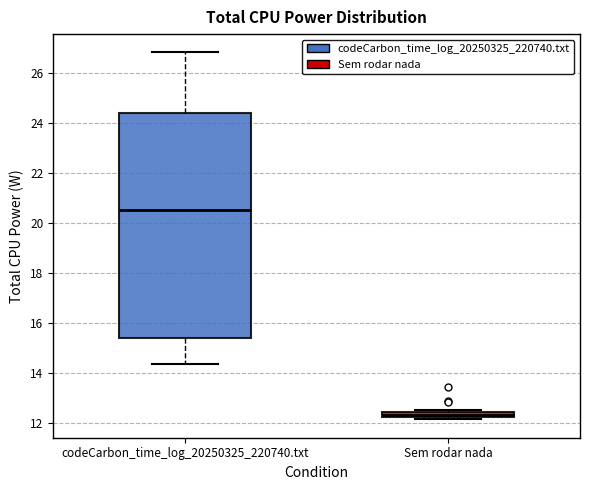

Comparing the boxes themselves (not the whiskers), which one is the tallest?

codeCarbon_time_log_20250325_220740.txt